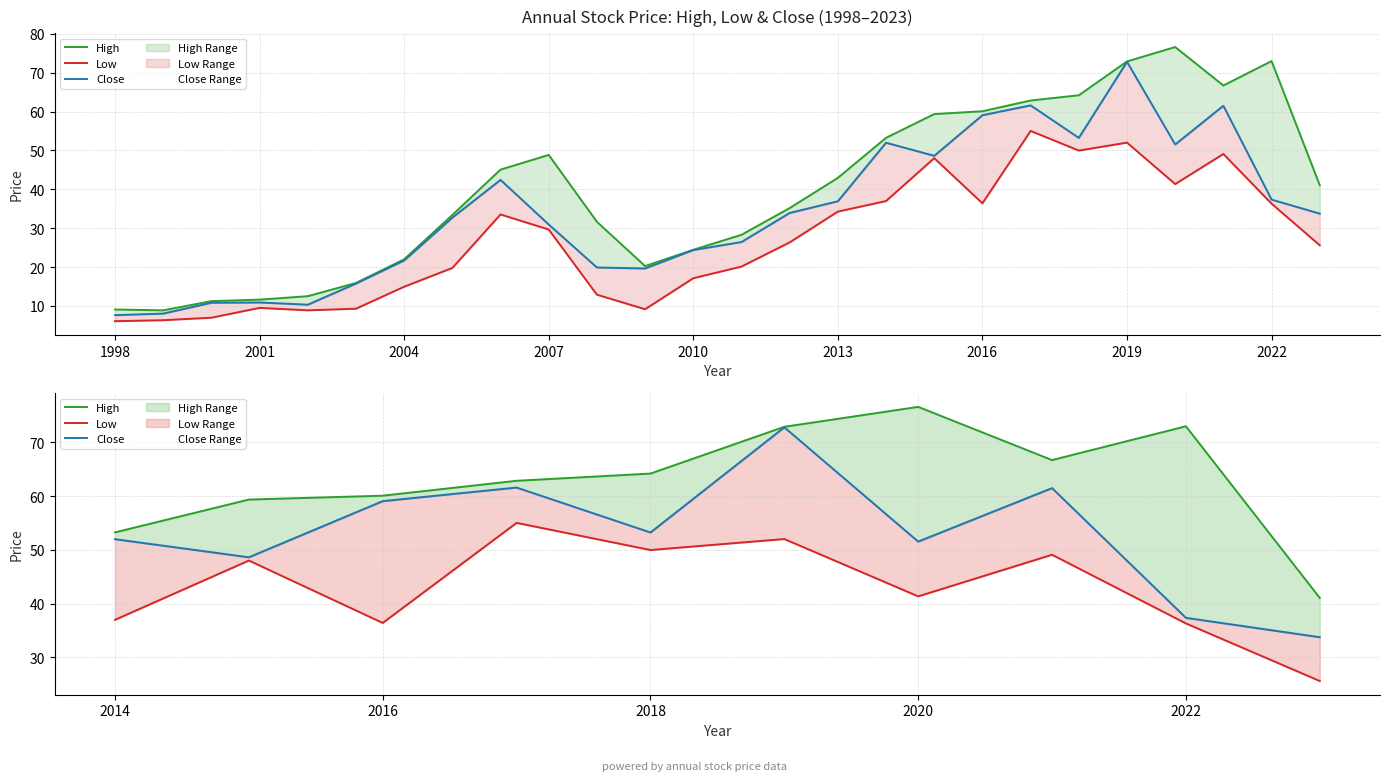

Rank the series by their maximum value, from lowest to highest.

Low, Close, High